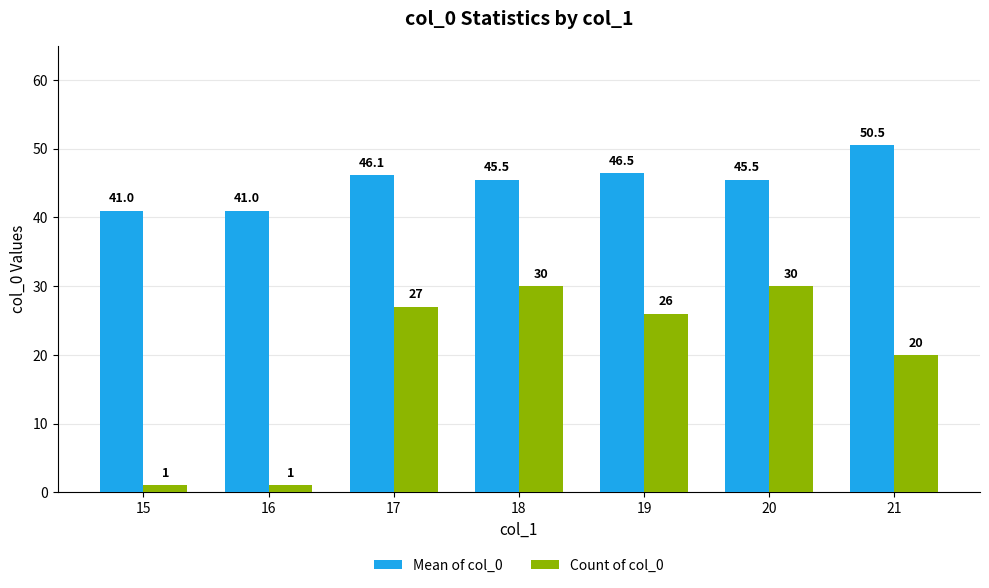

How many data points in Count of col_0 are less than 26?

3